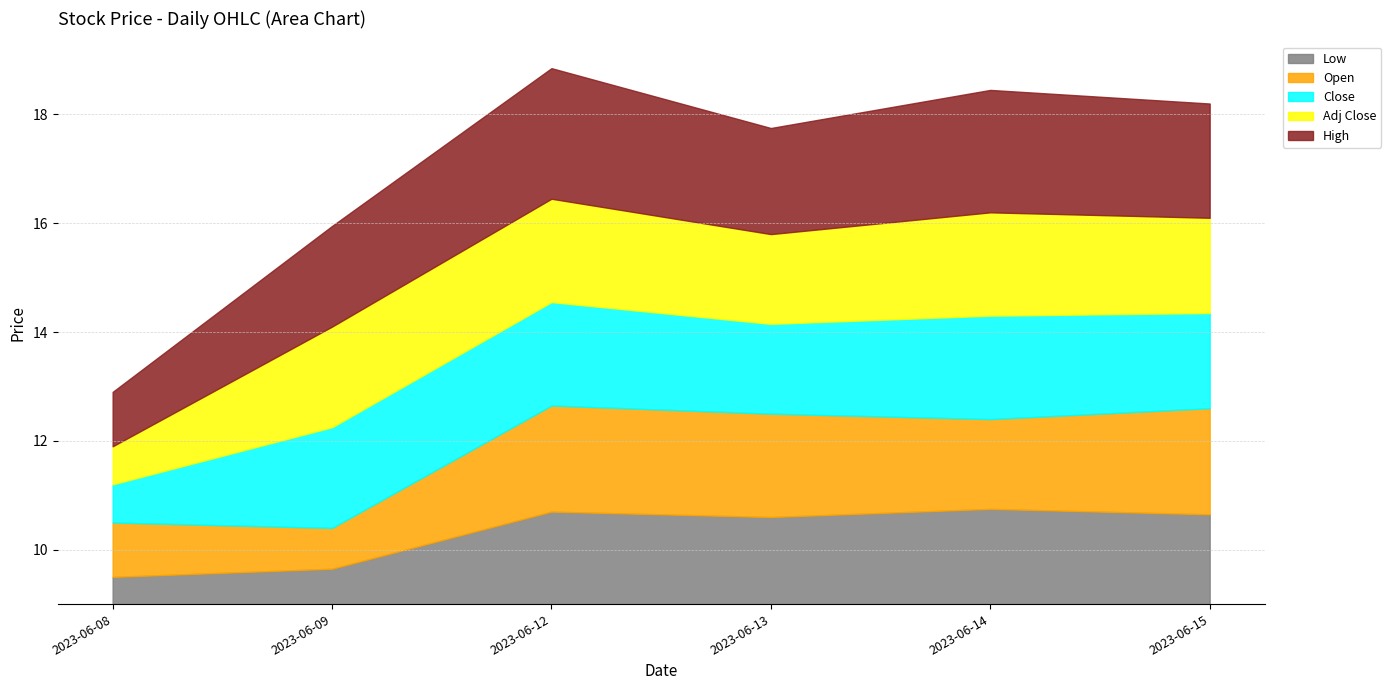

Which series has the largest total across all categories?

High